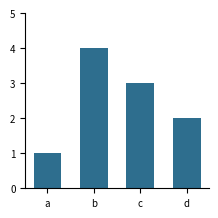

Is it true that the value at b is 1?

False